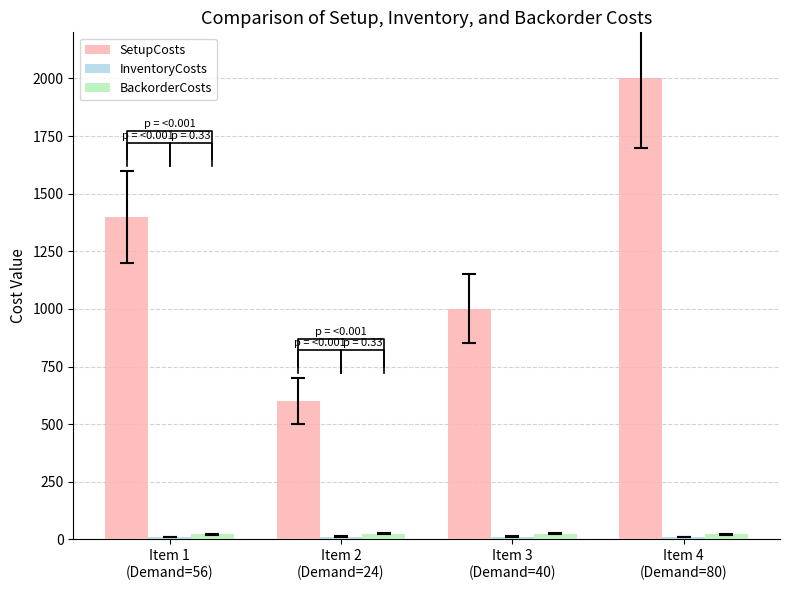

Where is BackorderCosts nearest to the value 23?

Item 1
(Demand=56)